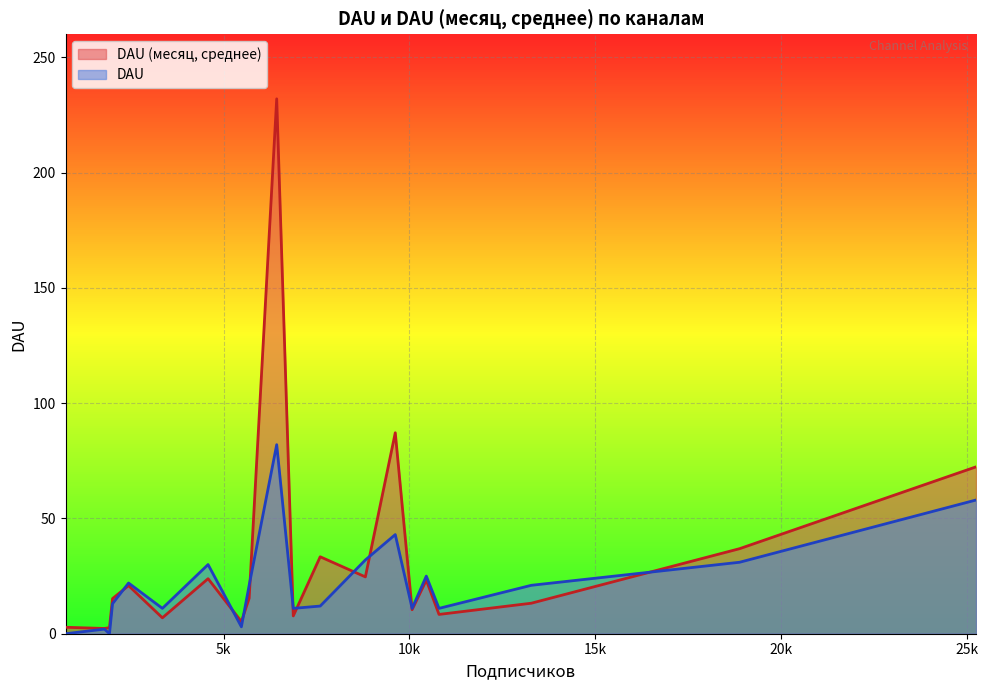

True or false: DAU has a value of 30.0 at amocrmhelper.

True